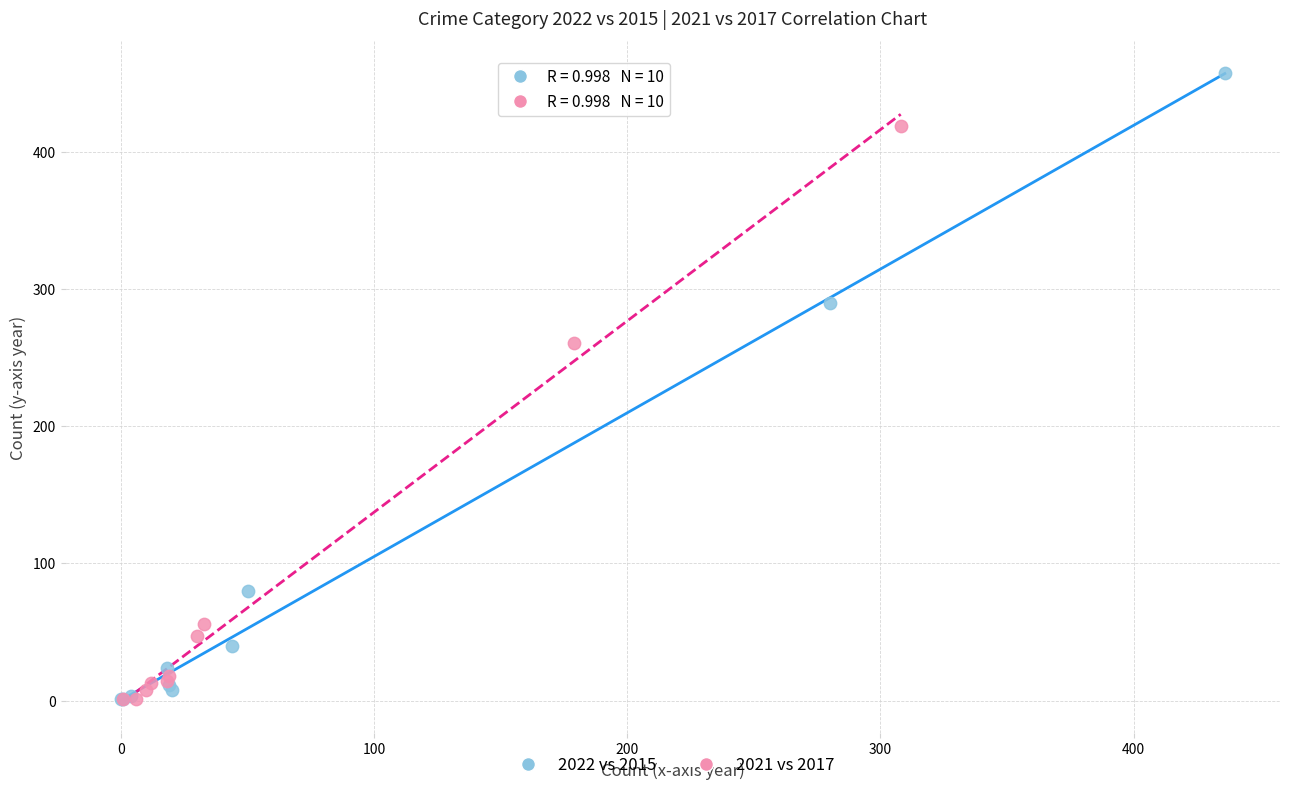

Which series contains the highest Y value?

2022 vs 2015